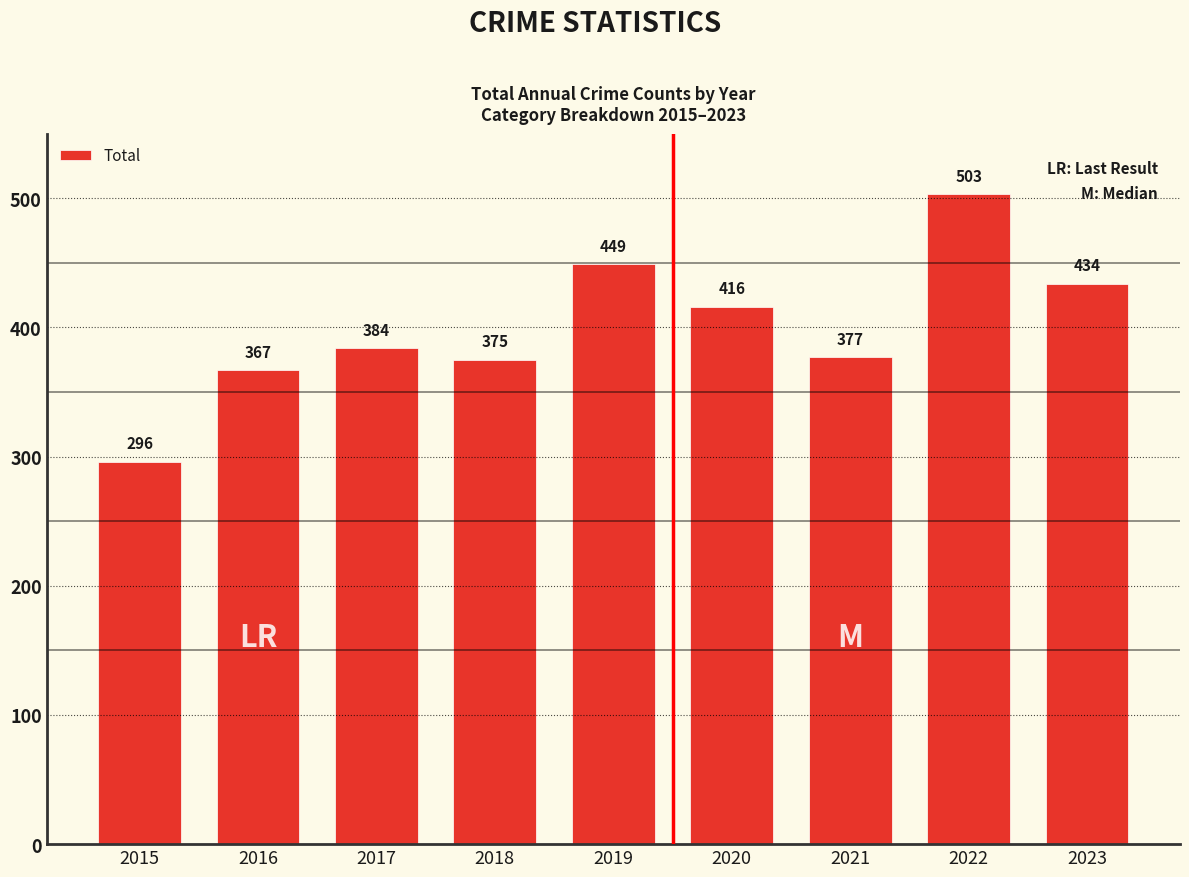

What is the change in value from 2015 to 2021?

+81